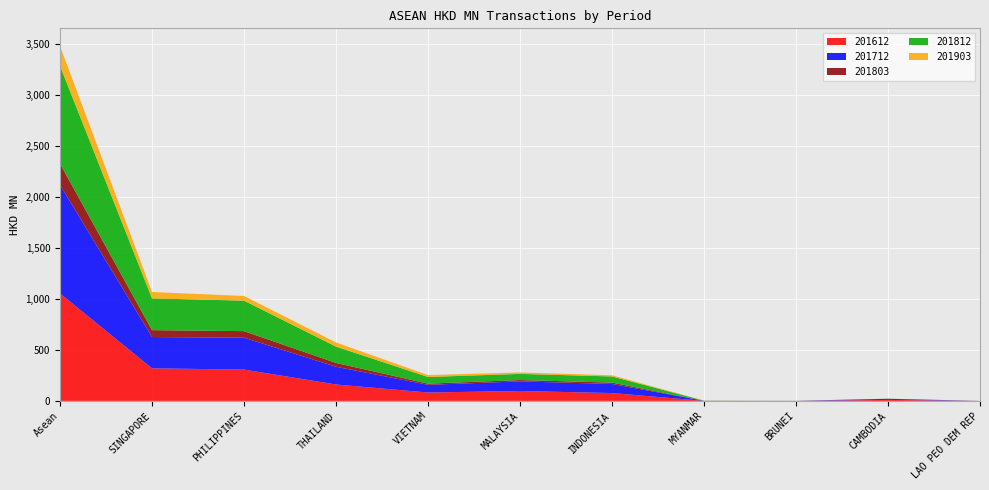

Reading right to left, extract all data points from this chart.

201612: 0.1	9.8	0.2	0.3	76.8	97.0	82.2	160.8	307.1	319.3	1053.7
201712: 0.0	10.4	0.5	0.5	89.1	94.2	75.3	173.9	312.3	306.9	1063.2
201803: 0.0	0.2	0.0	0.3	13.4	13.4	11.5	37.3	64.5	67.5	208.2
201812: 0.5	1.3	0.3	1.3	60.4	60.1	65.4	160.1	298.8	310.9	959.1
201903: 0.0	0.0	0.1	0.8	11.6	14.4	18.6	40.3	45.9	62.7	194.4